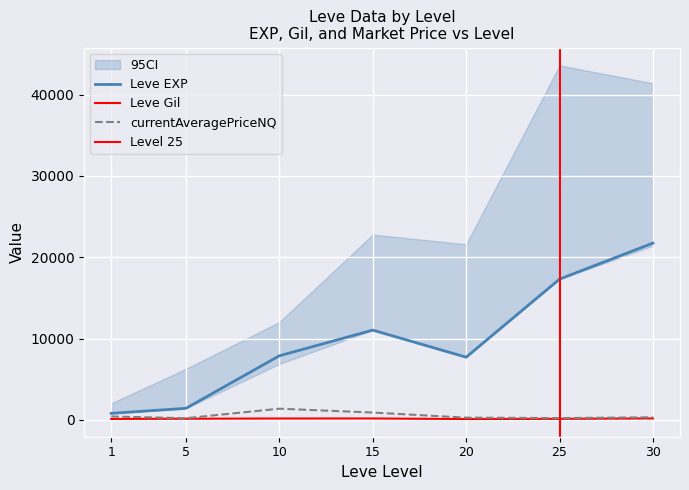

What is the minimum value for Leve Gil?

101.0